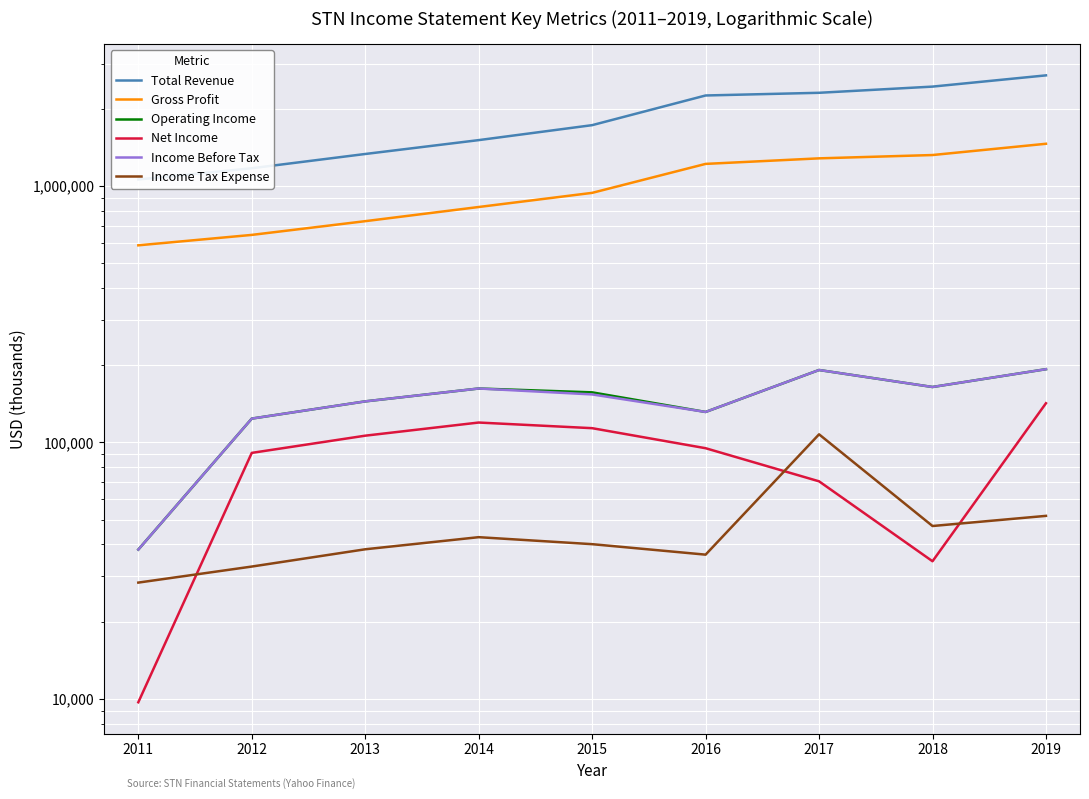

How many series are shown in this chart?

6